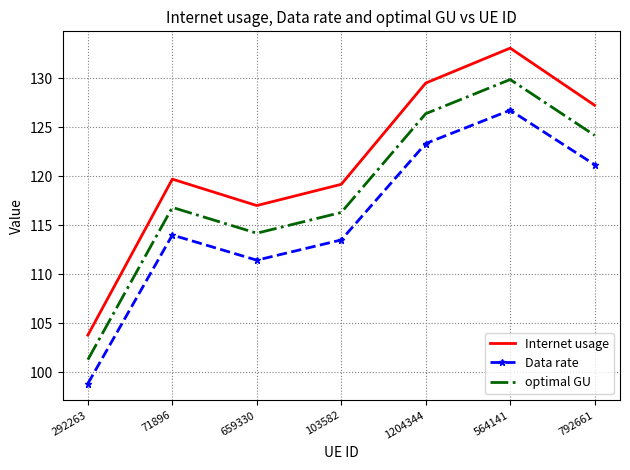

Rank the series by their maximum value, from lowest to highest.

Data rate, optimal GU, Internet usage